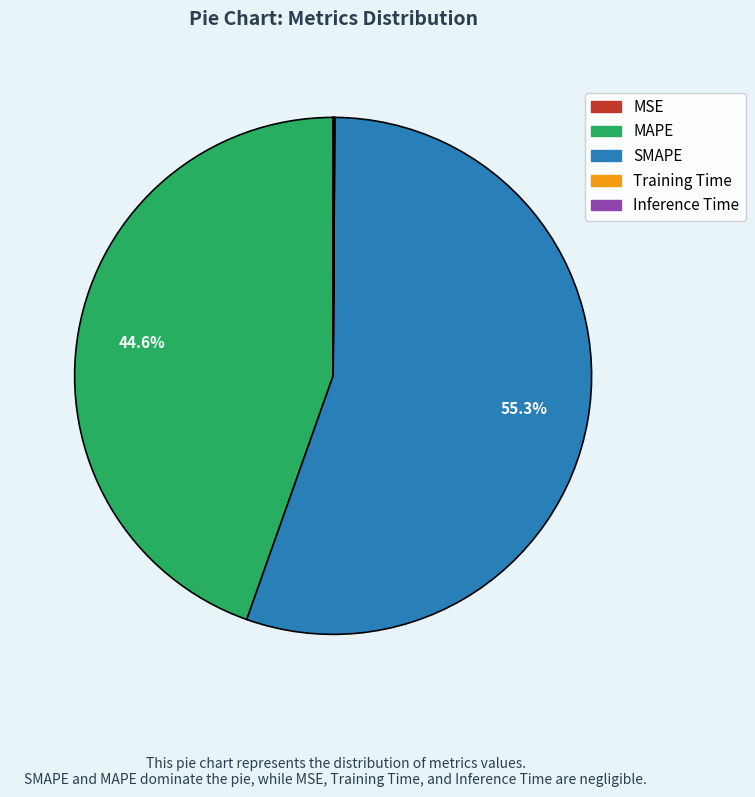

Is there any slice that represents more than half of the pie?

Yes